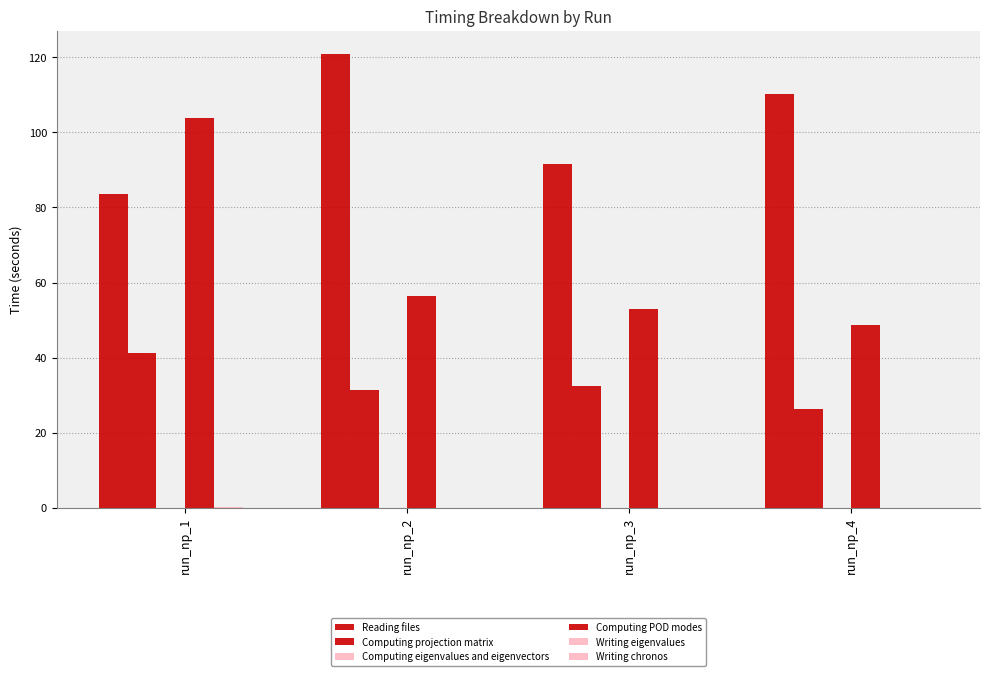

Reading right to left, extract all data points from this chart.

Reading files: 110.3	91.5	120.9	83.6
Computing projection matrix: 26.3	32.5	31.2	41.2
Computing eigenvalues and eigenvectors: 0.0	0.0	0.0	0.0
Computing POD modes: 48.6	53.0	56.3	103.8
Writing eigenvalues: 0.0	0.0	0.0	0.1
Writing chronos: 0.0	0.0	0.0	0.0